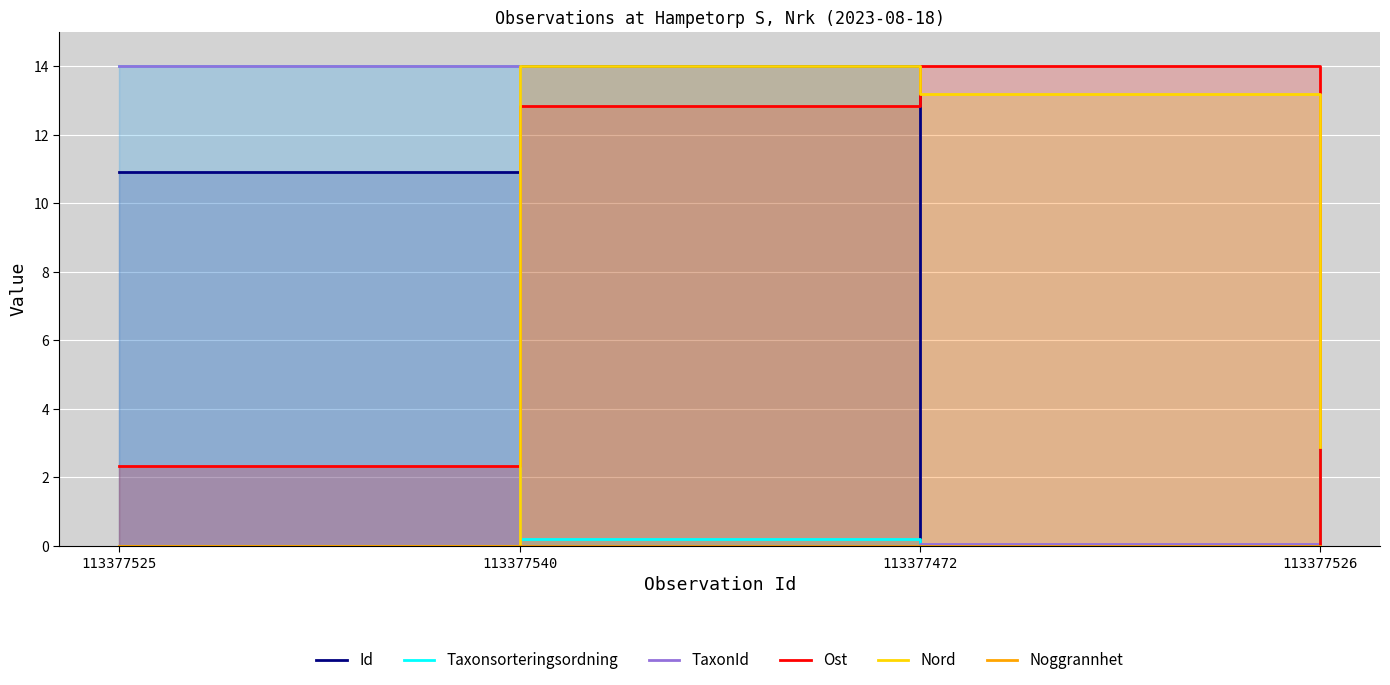

Count the number of categories in the chart.

4